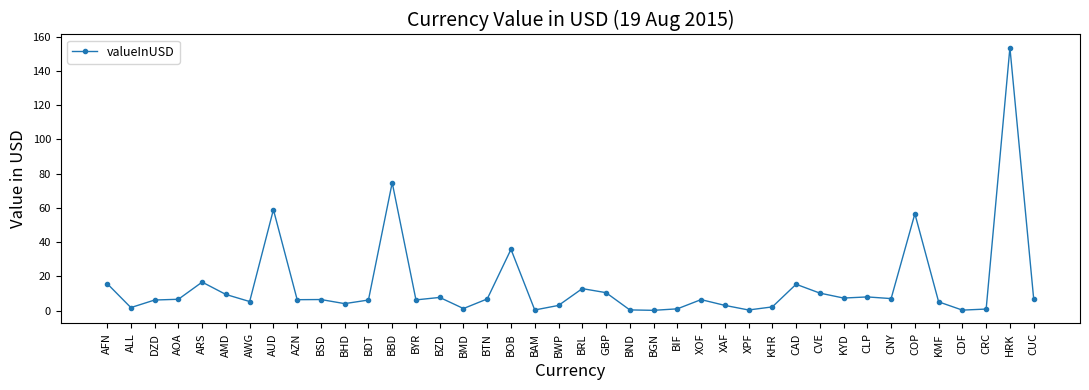

What is the value of the 5th point from the left?

16.6